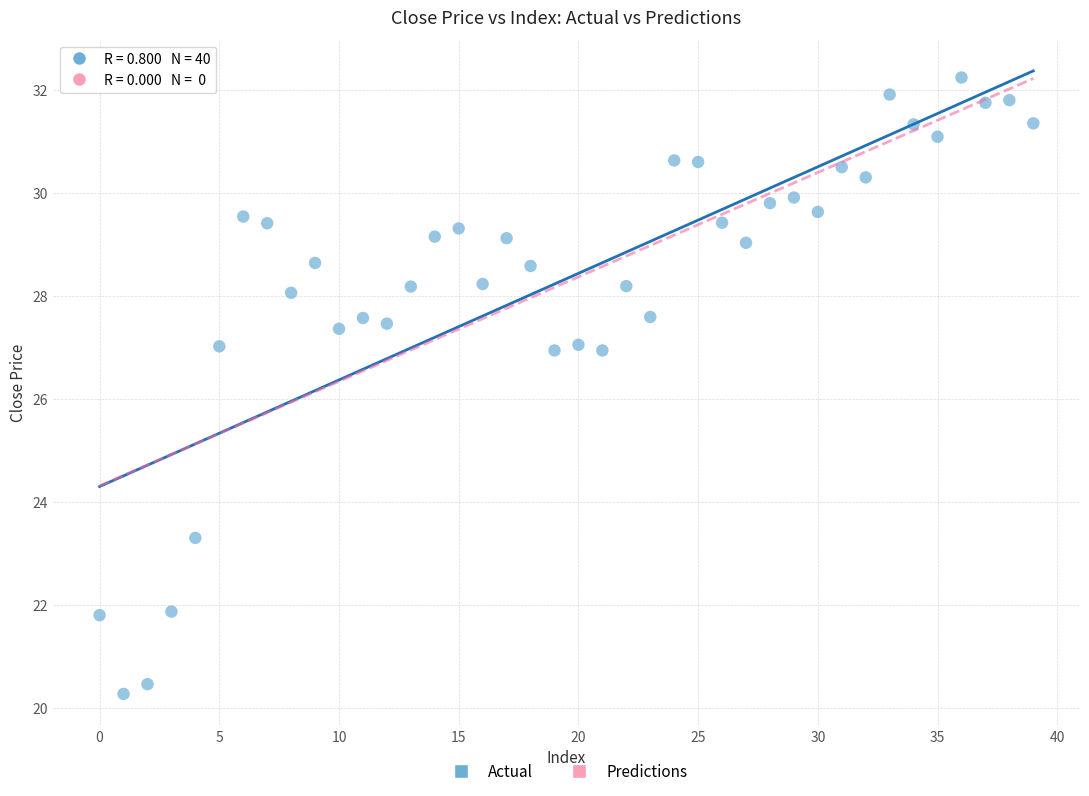

What is the range of Y values (max minus min)?

12.0